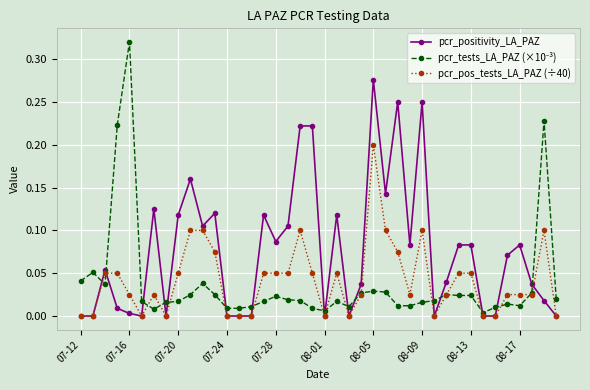

True or false: pcr_pos_tests_LA_PAZ (÷40) has more than 1 points higher than both neighbors.

True